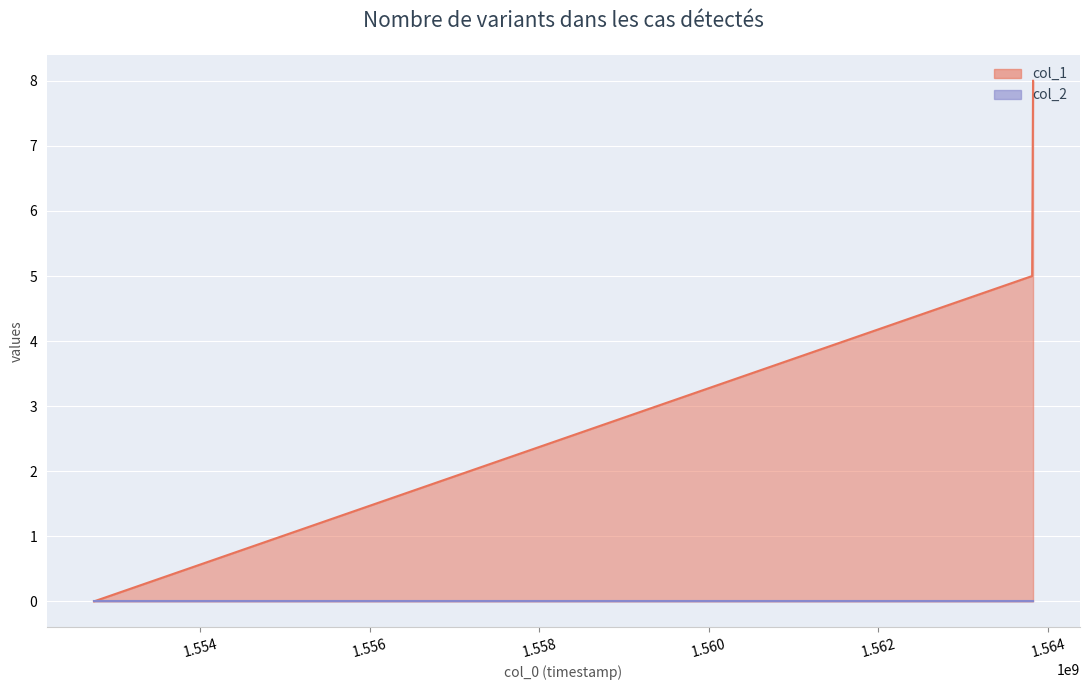

How many values are above zero?

2